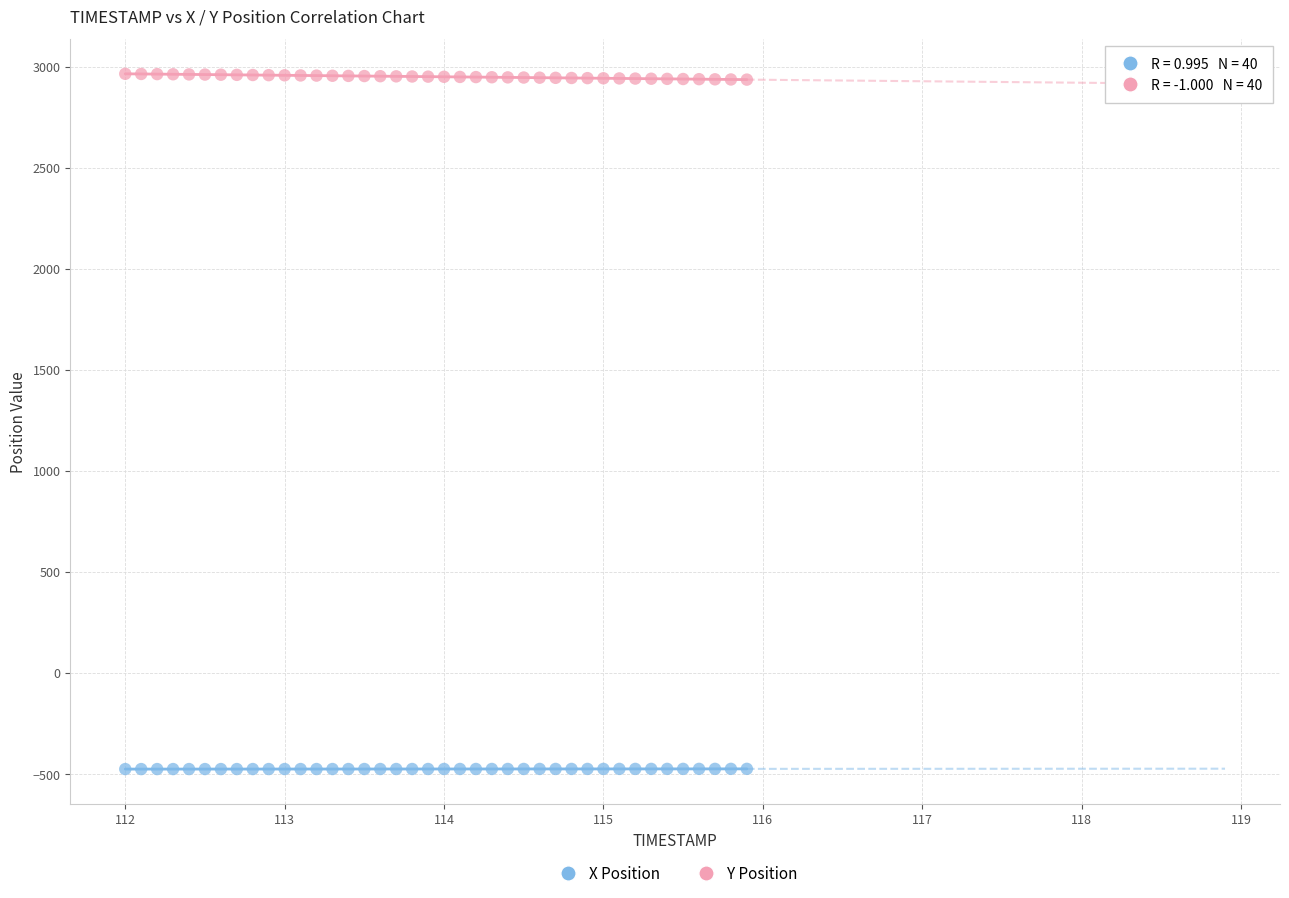

Which series contains the lowest Y value?

X Position